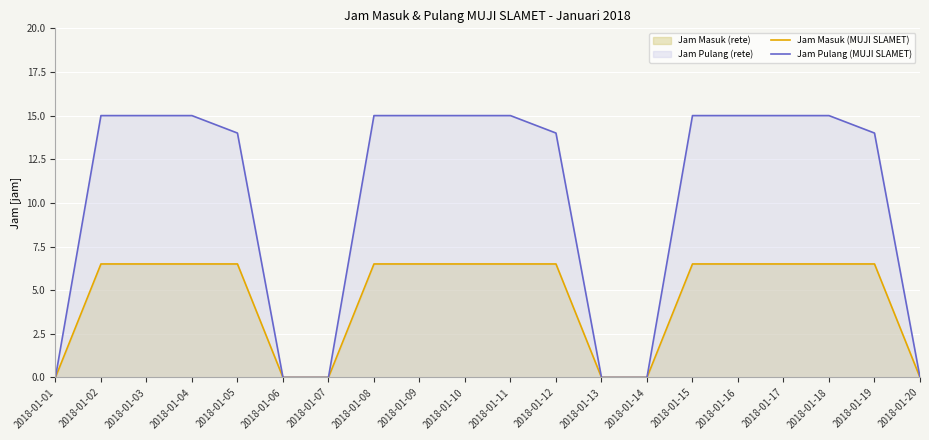

At which category is the sum across all series the highest?

2018-01-02